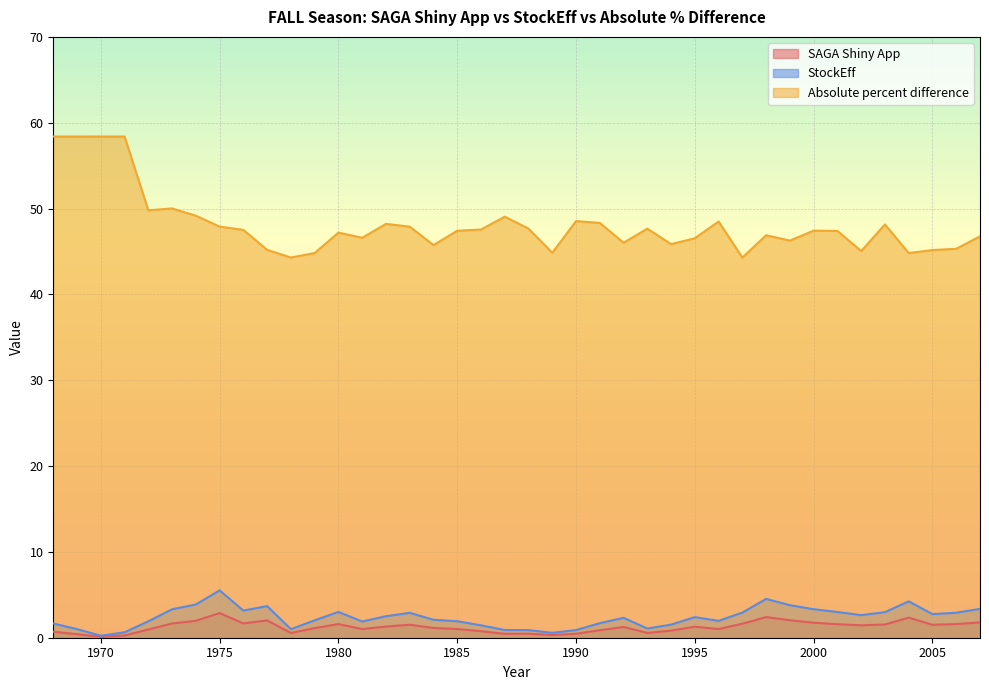

Does the chart display data point markers on the line(s)?

No